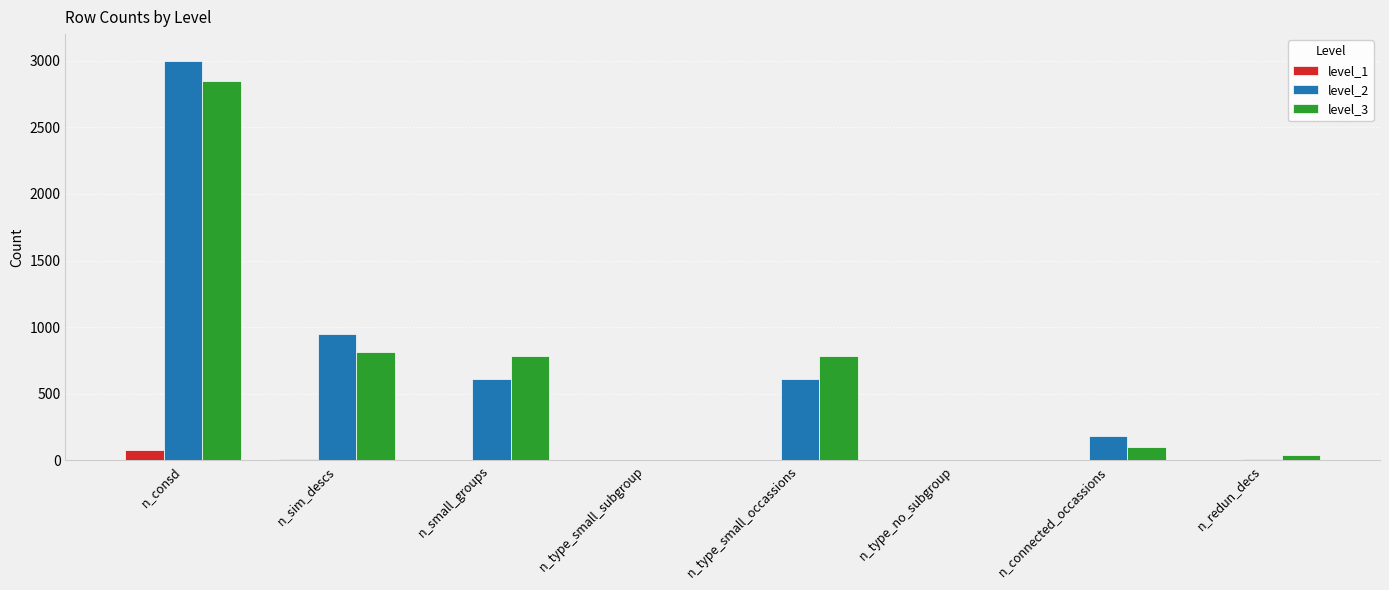

At which category is the sum across all series the highest?

n_consd